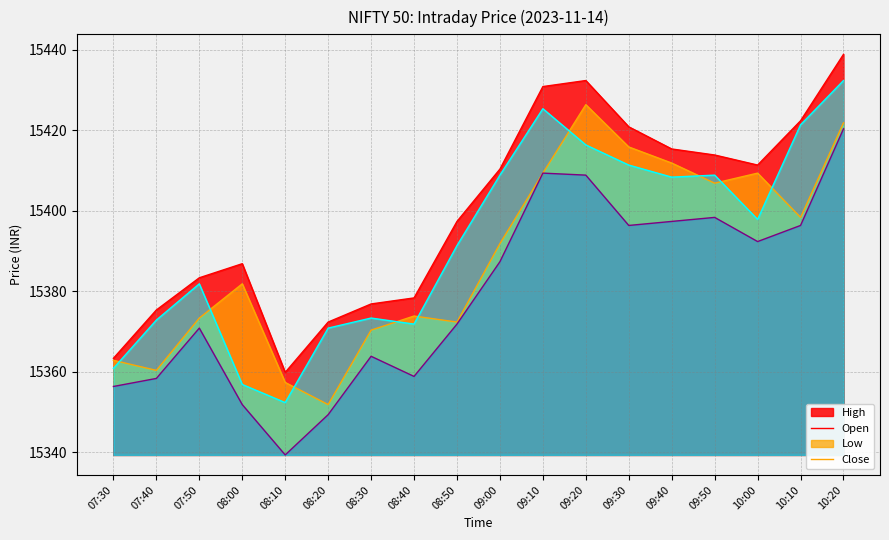

The value of Low at 09:50 is 3111.6. True or false?

False